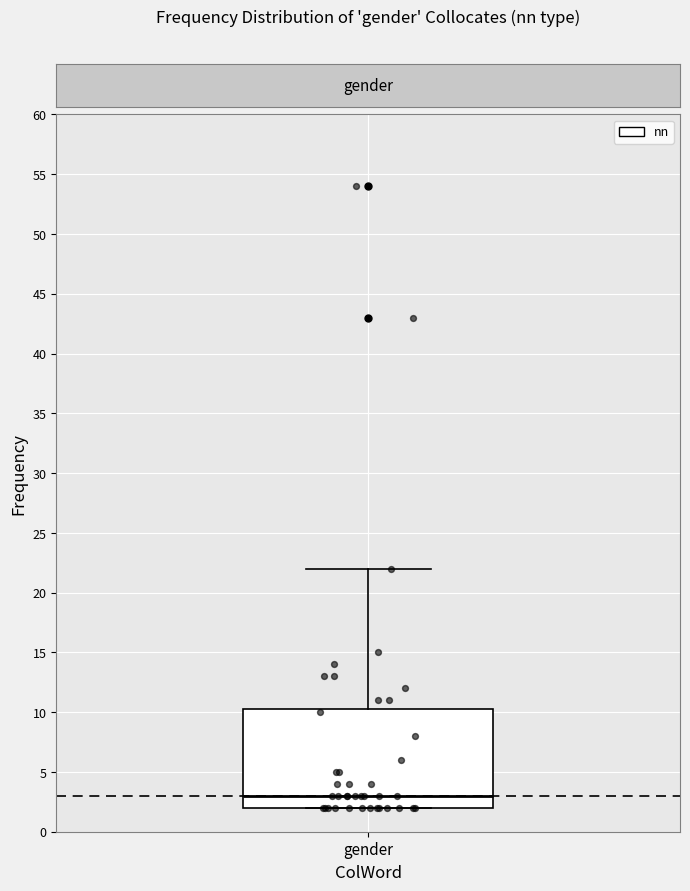

Where does the median line of the box for gender sit on the y-axis? The values are not printed on the chart, so give them approximately, as read against the axis.

3.0